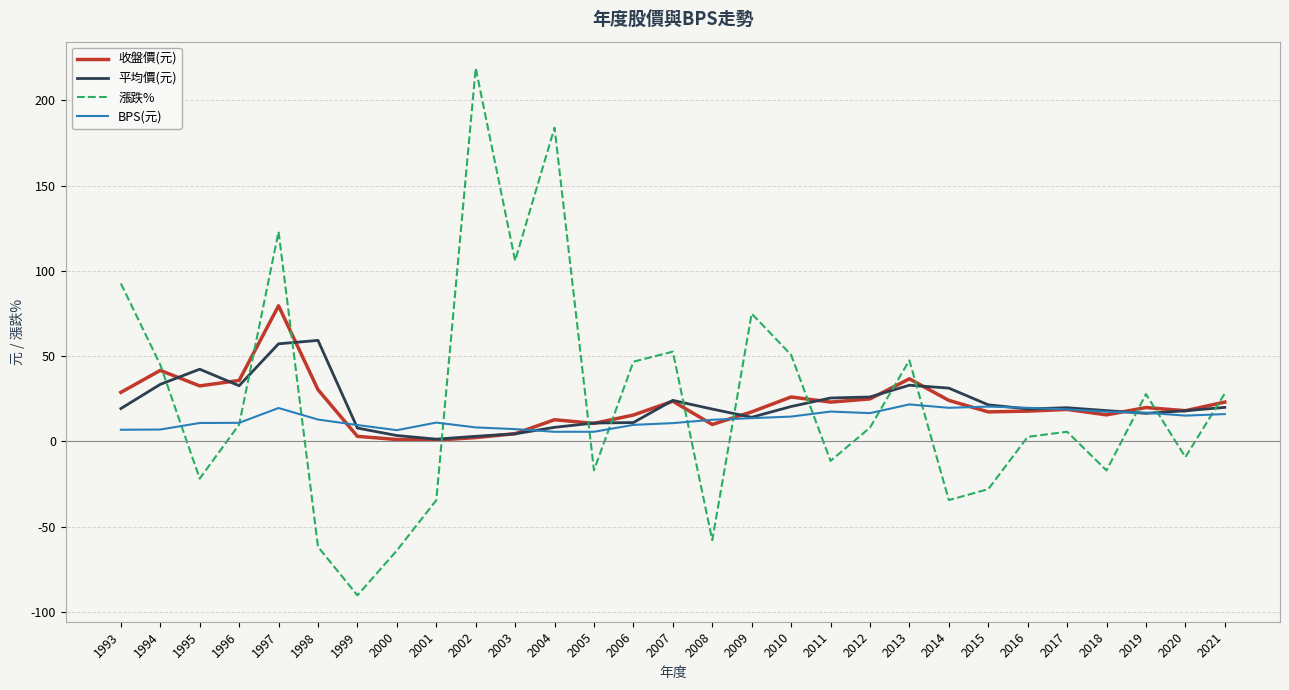

Which label corresponds to the largest value in the chart?

2002